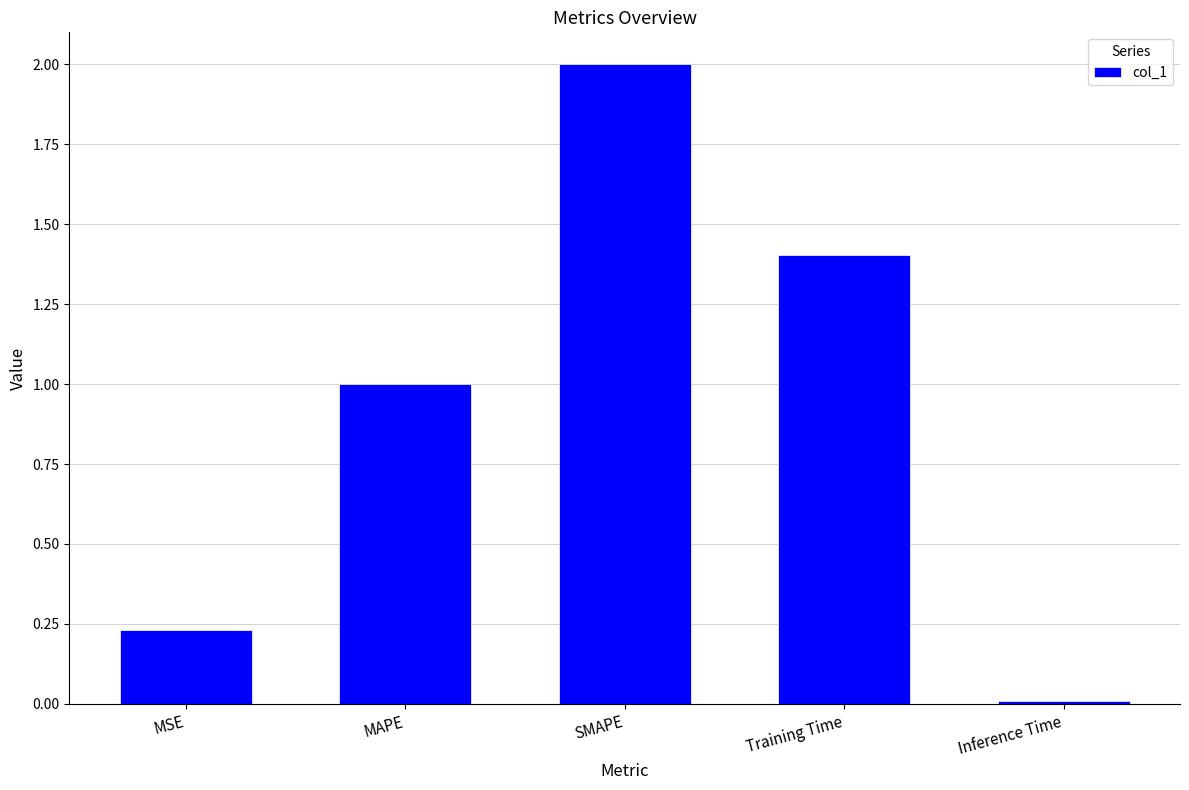

What is the value of the 3rd bar from the left?

2.0